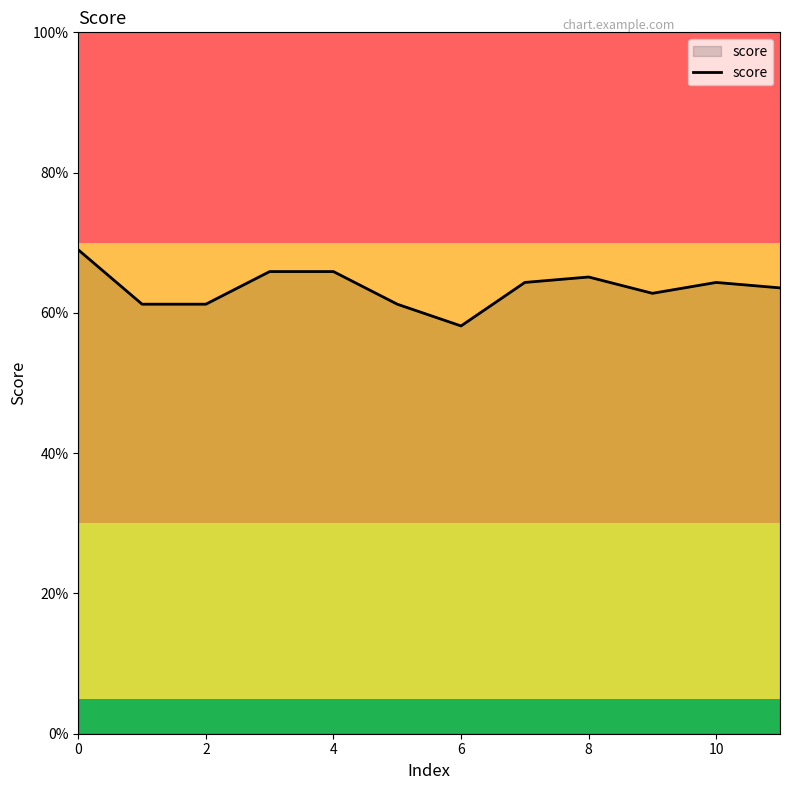

Does the chart have visible grid lines?

No